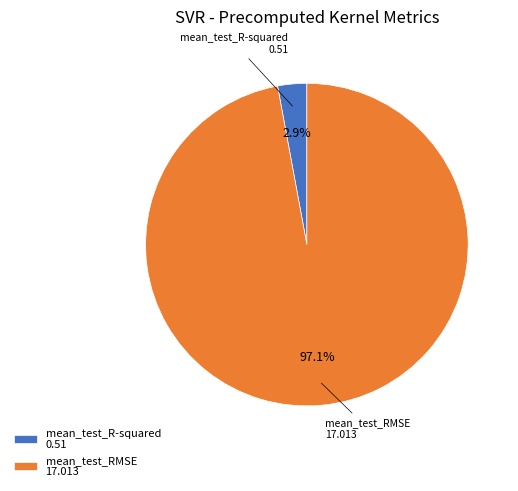

What percentage is NOT represented by mean_test_R-squared?

97.1%